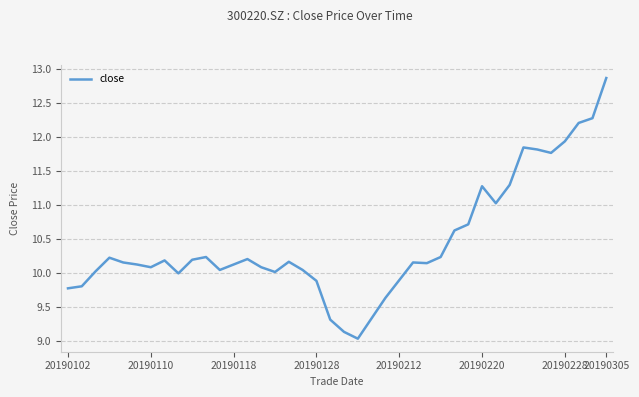

What is the difference between the maximum and minimum values?

3.8